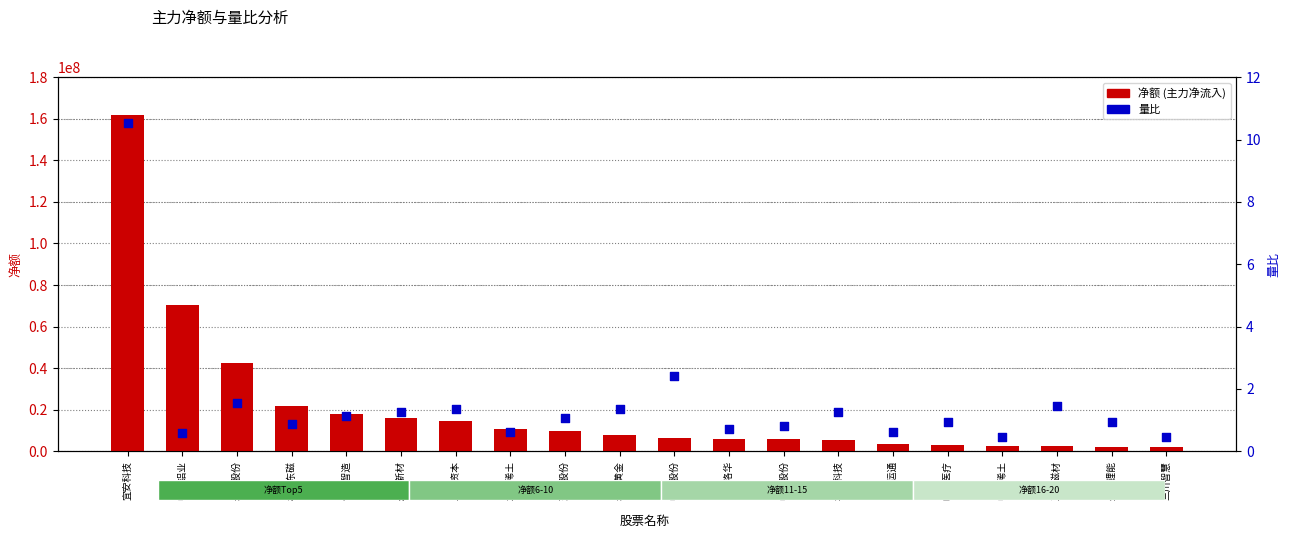

Which series contains the lowest Y value?

量比